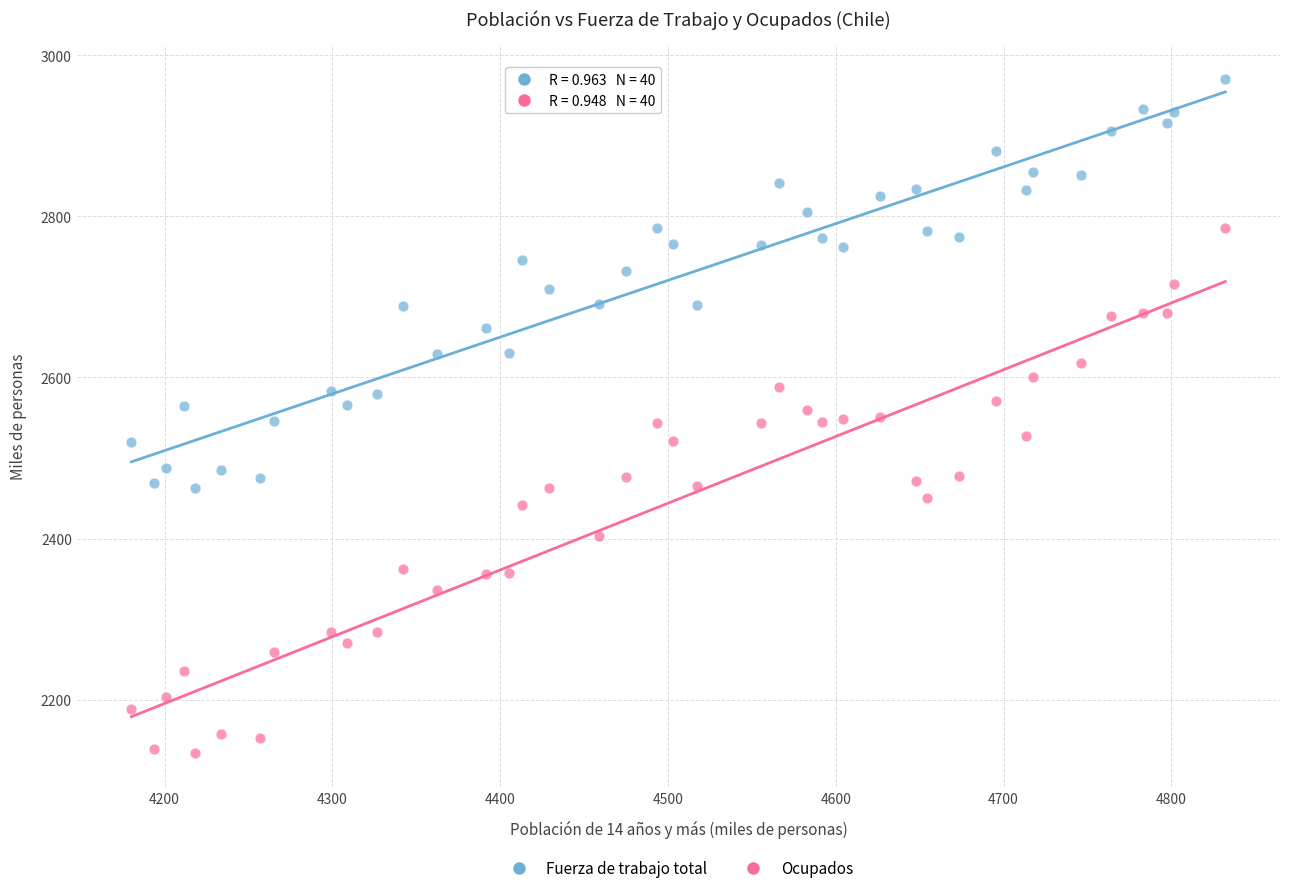

What is the X range (max minus min) for the scatter plot?

652.0